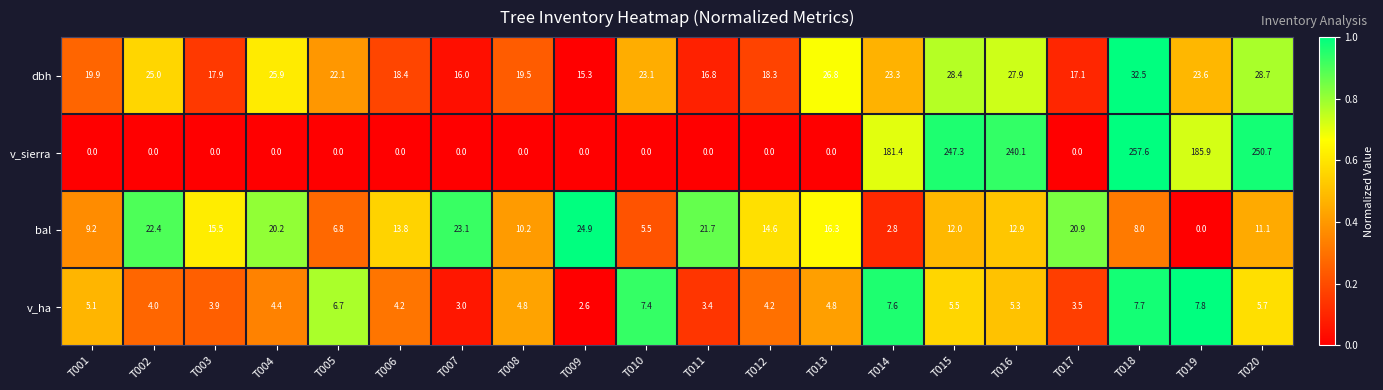

Between T006 and T012, which series saw the biggest shift?

bal